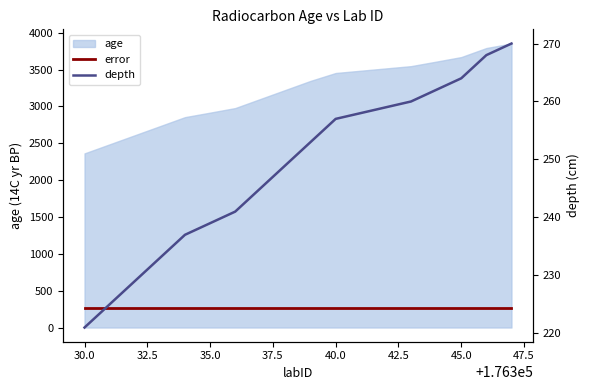

What is the maximum value shown in the chart?

270